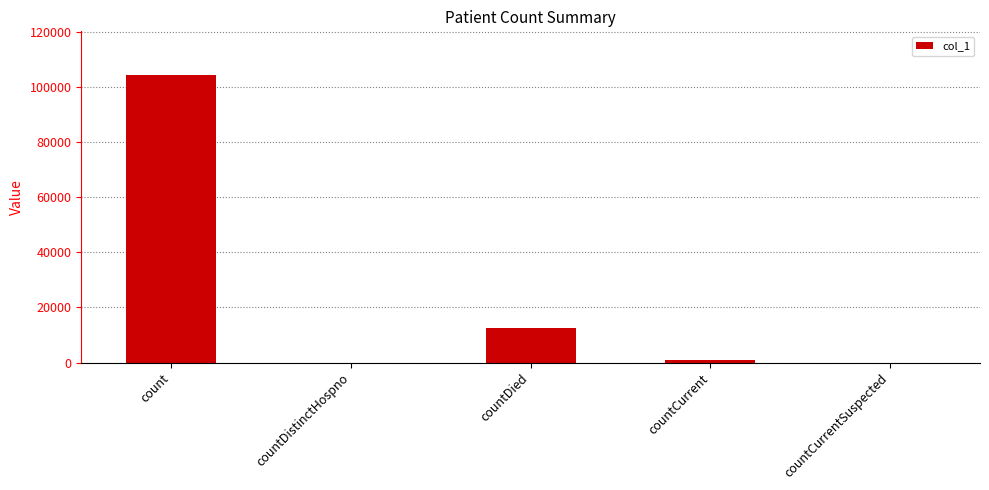

True or false: the data shows 7454 at countDied.

False